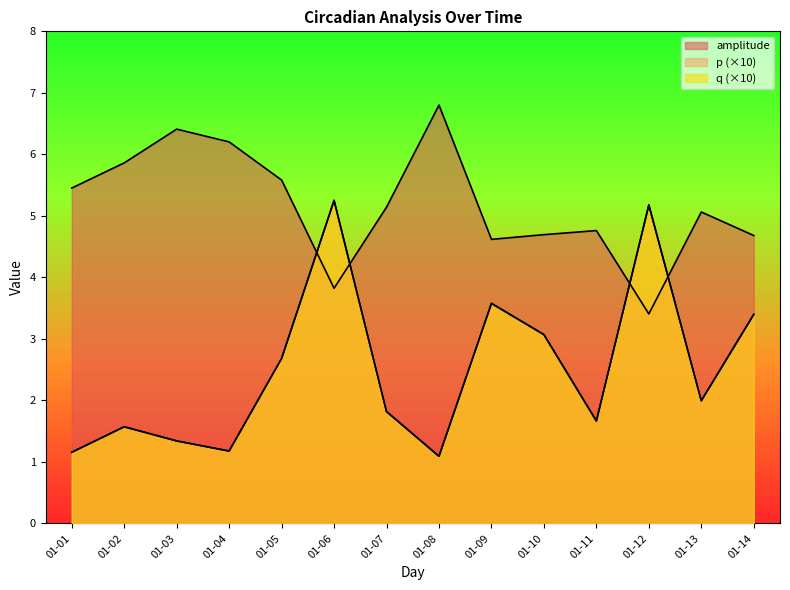

How many data points in amplitude are less than 5?

6